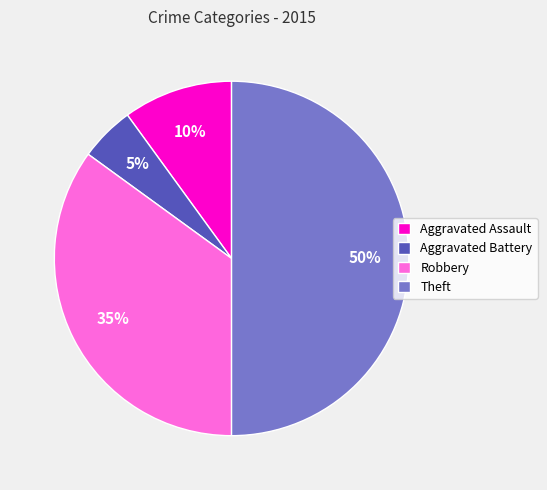

Is the sum of Aggravated Assault and Robbery greater than half?

No